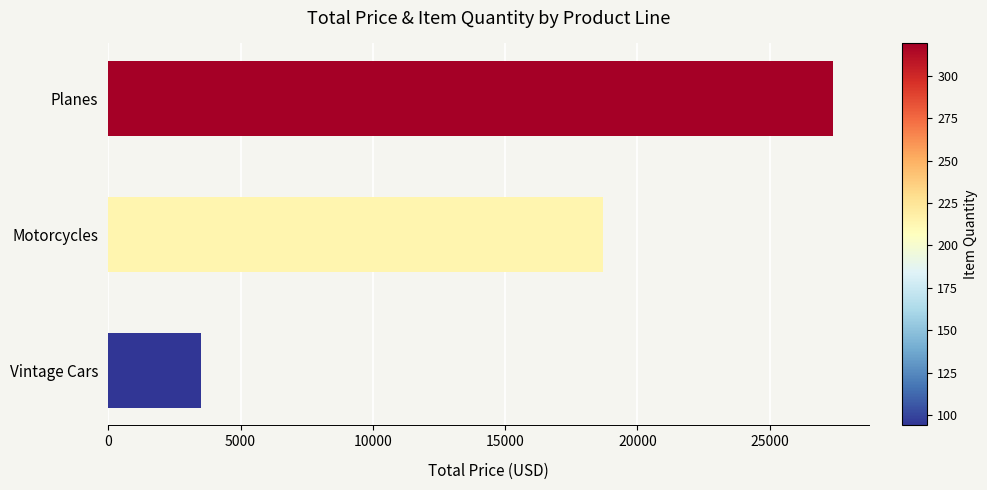

What is the maximum value shown in the chart?

27381.7